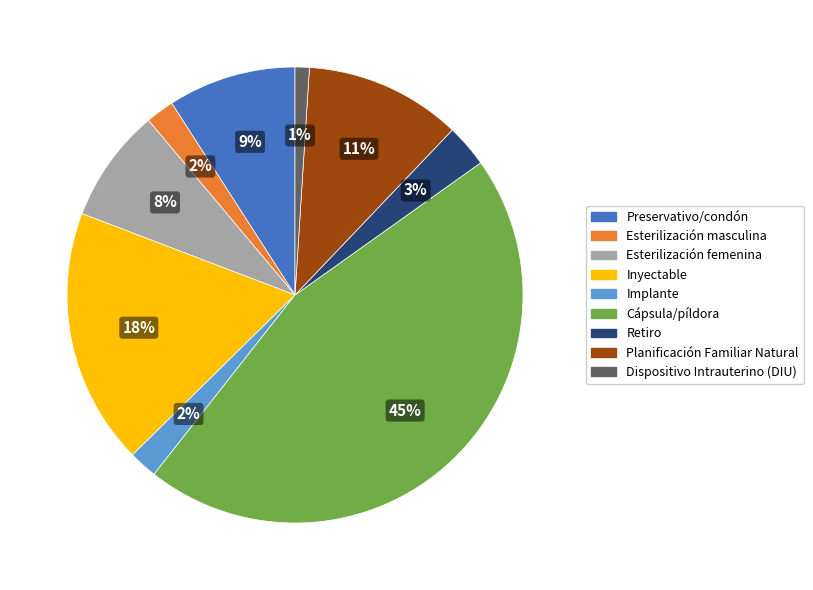

True or false: Dispositivo Intrauterino (DIU) accounts for 15% of the total.

False